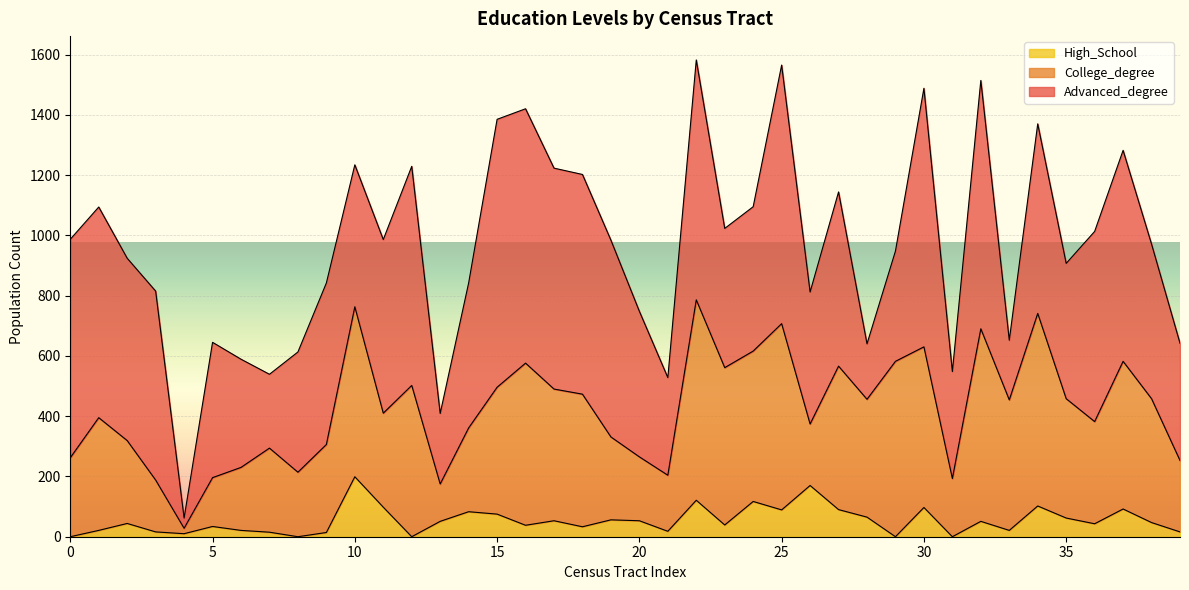

True or false: Advanced_degree and High_School cross at least once.

False